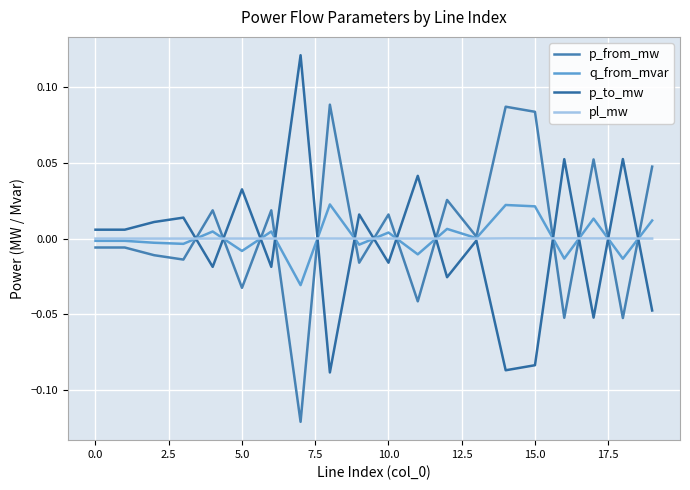

How many lines are shown in the chart?

4